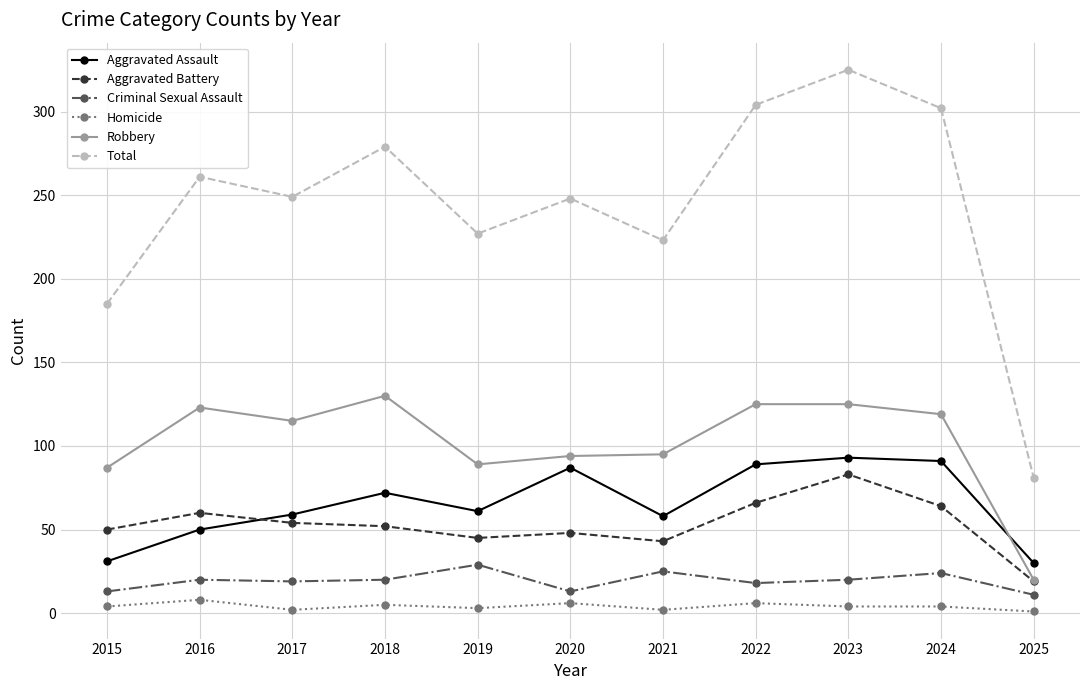

Rank the series at 2021 from highest to lowest value.

Total, Robbery, Aggravated Assault, Aggravated Battery, Criminal Sexual Assault, Homicide